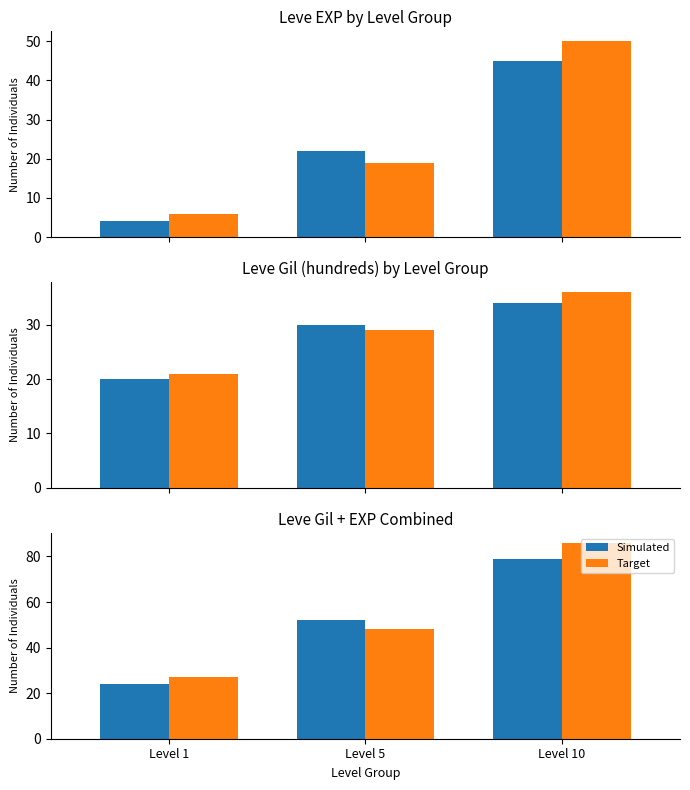

What is the value of the Target bar at the 1st from the left?

27